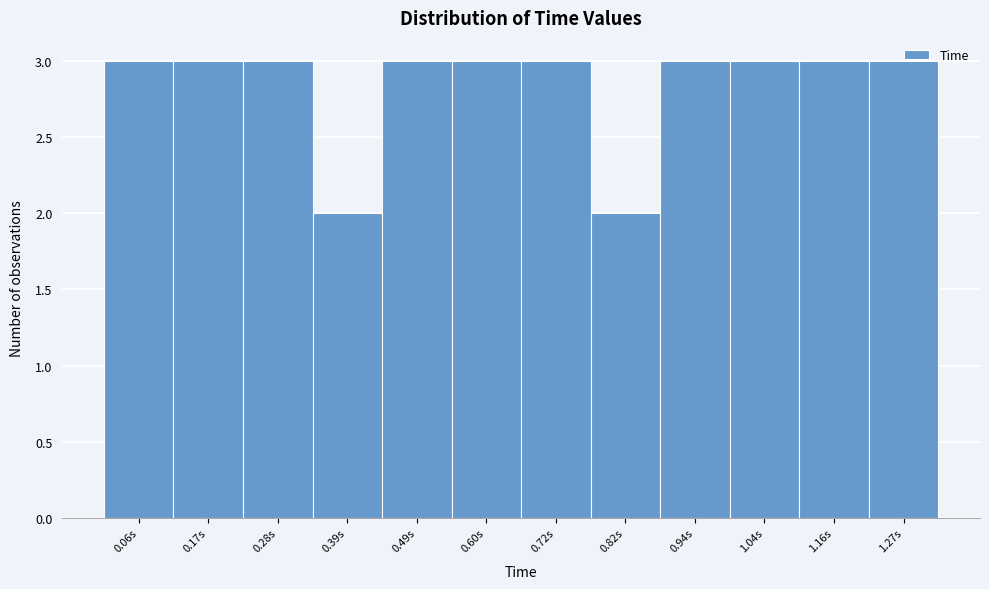

Reading left to right, list every bar in this chart as the range it spans on the x-axis followed by its height. Neither the bar edges nor the heights are printed on the chart, so give them approximately, as read against the axes.

0.00 to 0.11: 3
0.11 to 0.22: 3
0.22 to 0.33: 3
0.33 to 0.44: 2
0.44 to 0.55: 3
0.55 to 0.66: 3
0.66 to 0.77: 3
0.77 to 0.88: 2
0.88 to 0.99: 3
0.99 to 1.10: 3
1.10 to 1.21: 3
1.21 to 1.32: 3